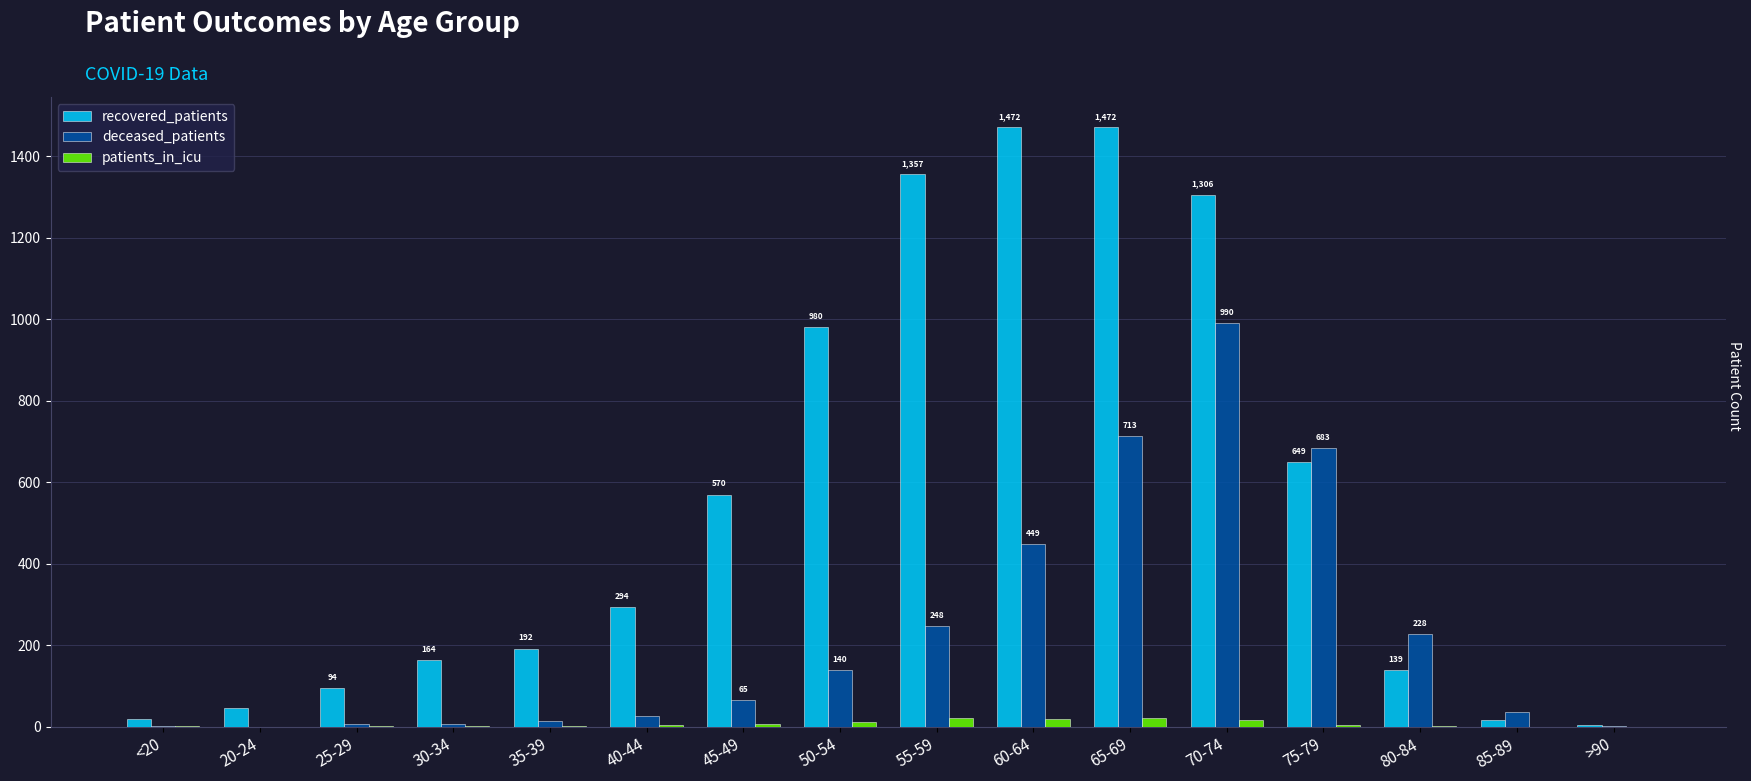

What is the sum of all recovered_patients values?

8775